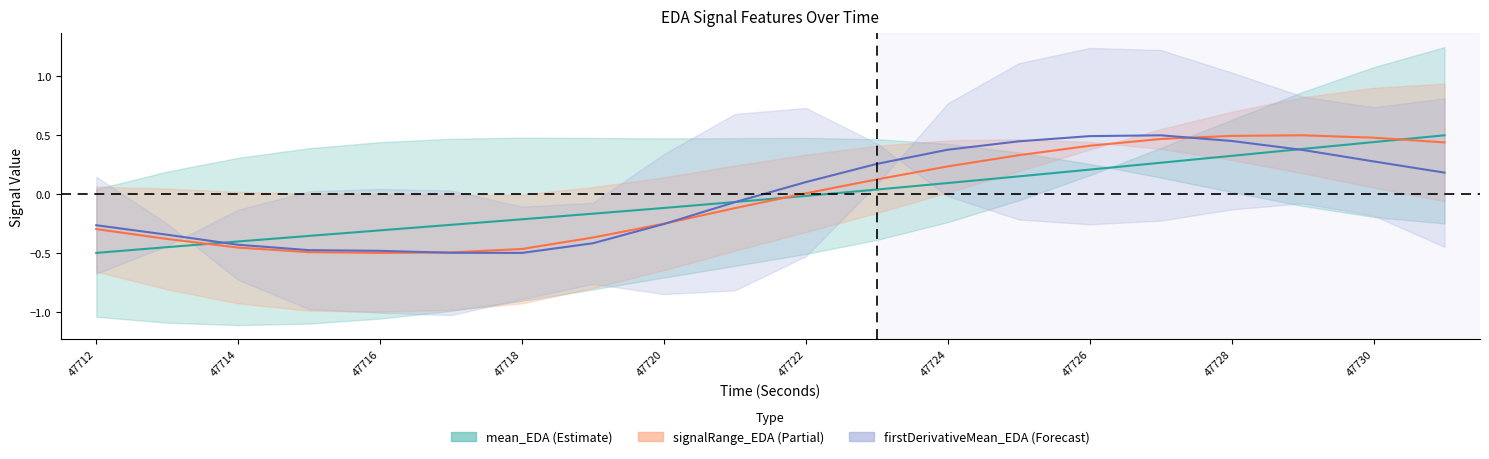

How many values in the firstDerivativeMean_EDA series are below 0?

10